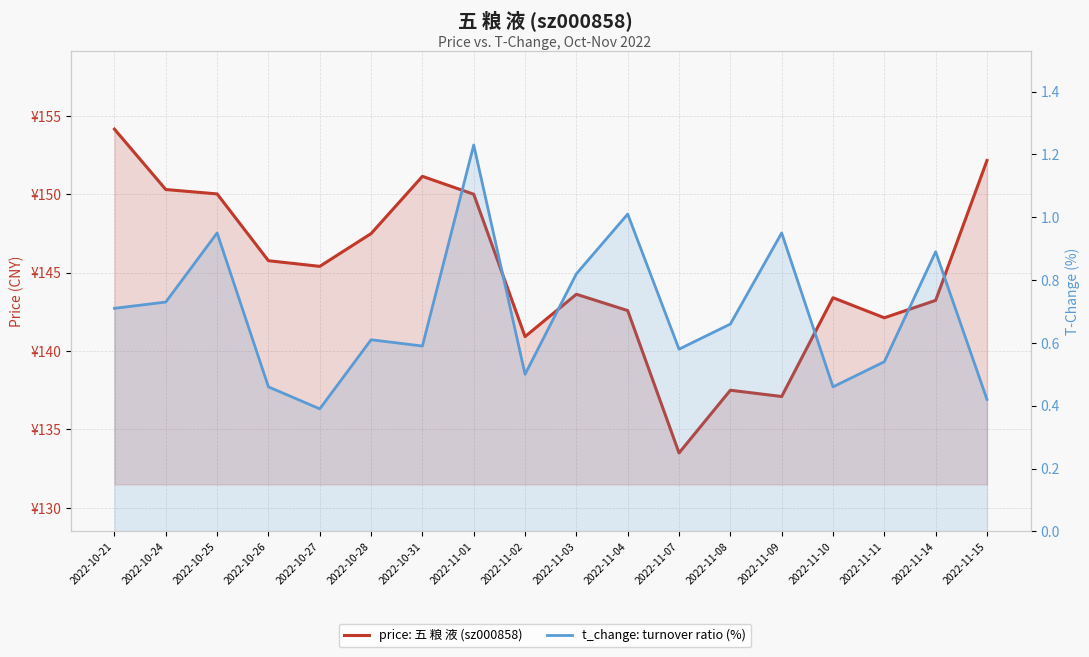

Rank the categories by t_change: turnover ratio (%) value from lowest to highest.

2022-10-27, 2022-11-15, 2022-10-26, 2022-11-10, 2022-11-02, 2022-11-11, 2022-11-07, 2022-10-31, 2022-10-28, 2022-11-08, 2022-10-21, 2022-10-24, 2022-11-03, 2022-11-14, 2022-10-25, 2022-11-09, 2022-11-04, 2022-11-01